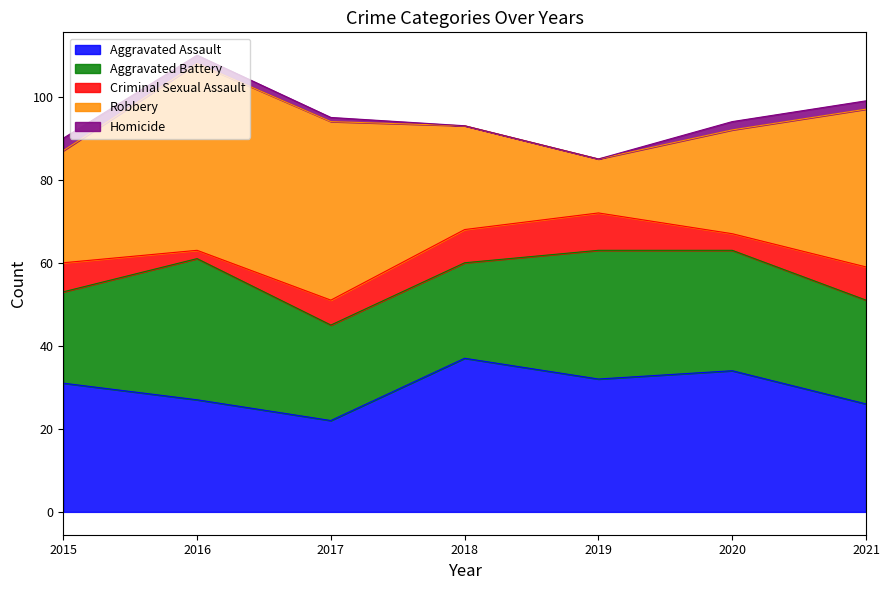

How many data points in Criminal Sexual Assault are above 7?

3